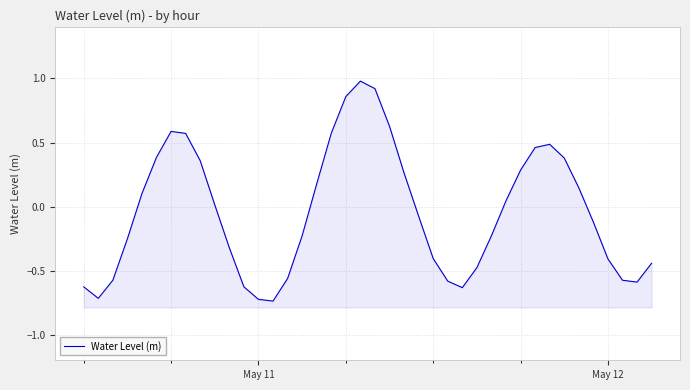

How many values are above zero?

19